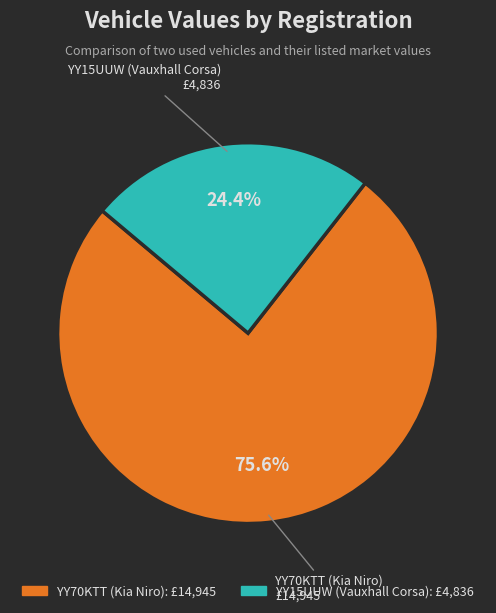

How many slices are in this pie chart?

2